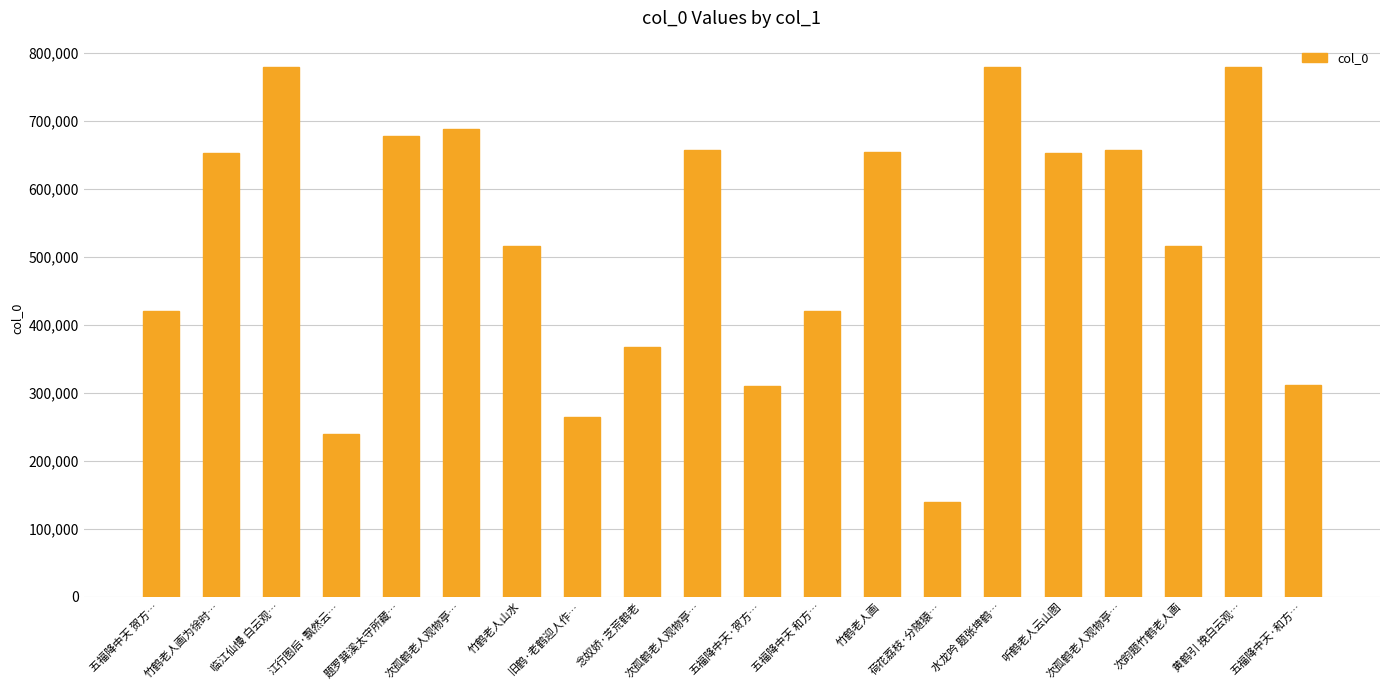

How many values are below 653310?

10